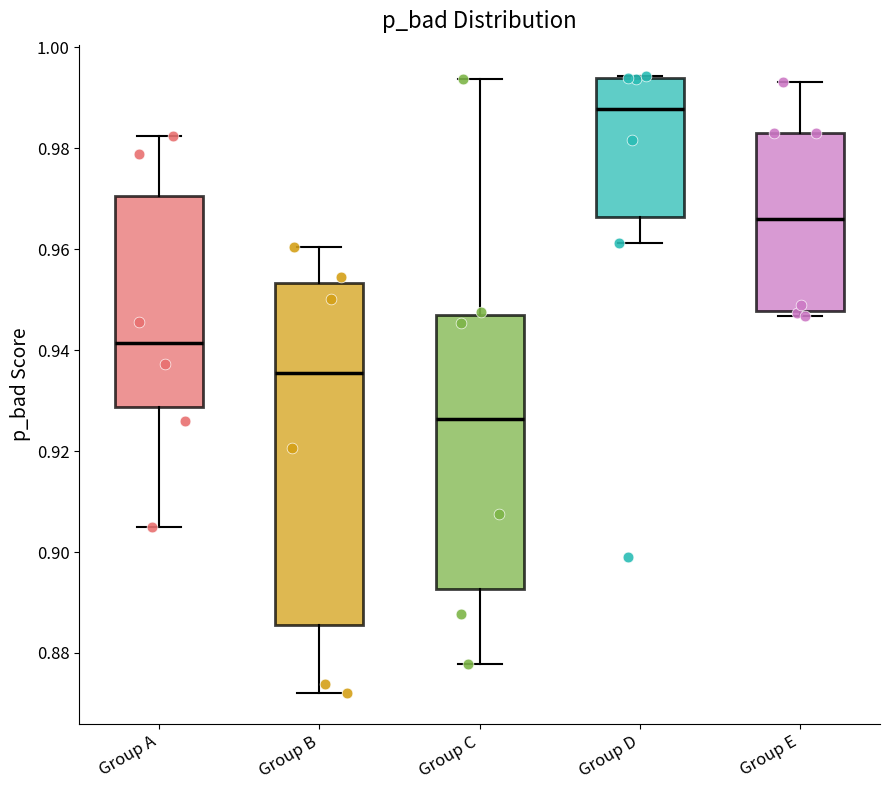

Which box is the tallest, from its lower edge to its upper edge?

Group B